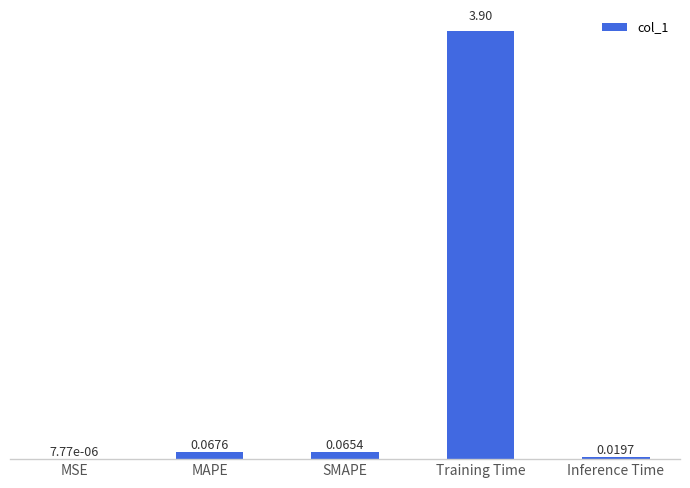

Which label corresponds to the largest value in the chart?

Training Time